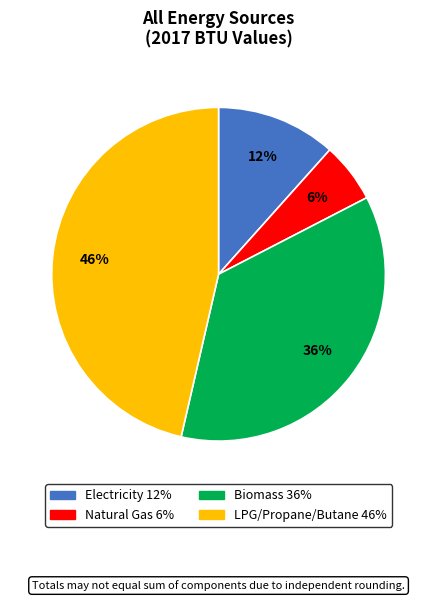

Is there a majority slice in this chart?

No